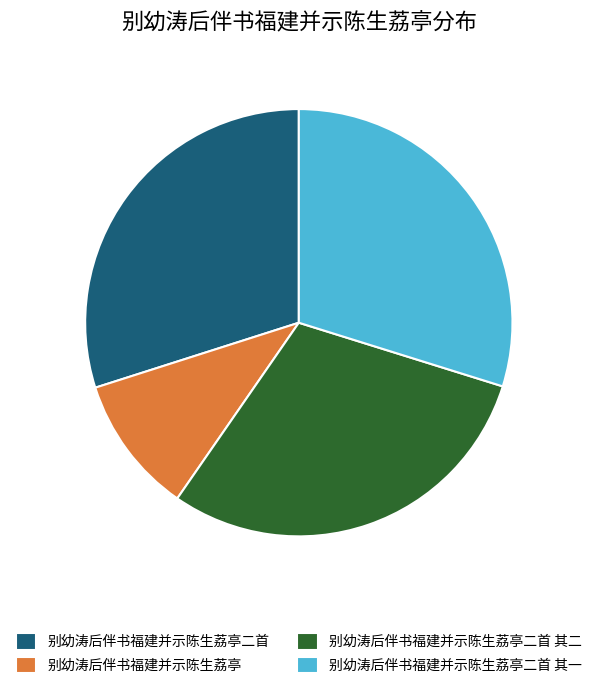

What is the smallest slice in the pie chart?

别幼涛后伴书福建并示陈生荔亭